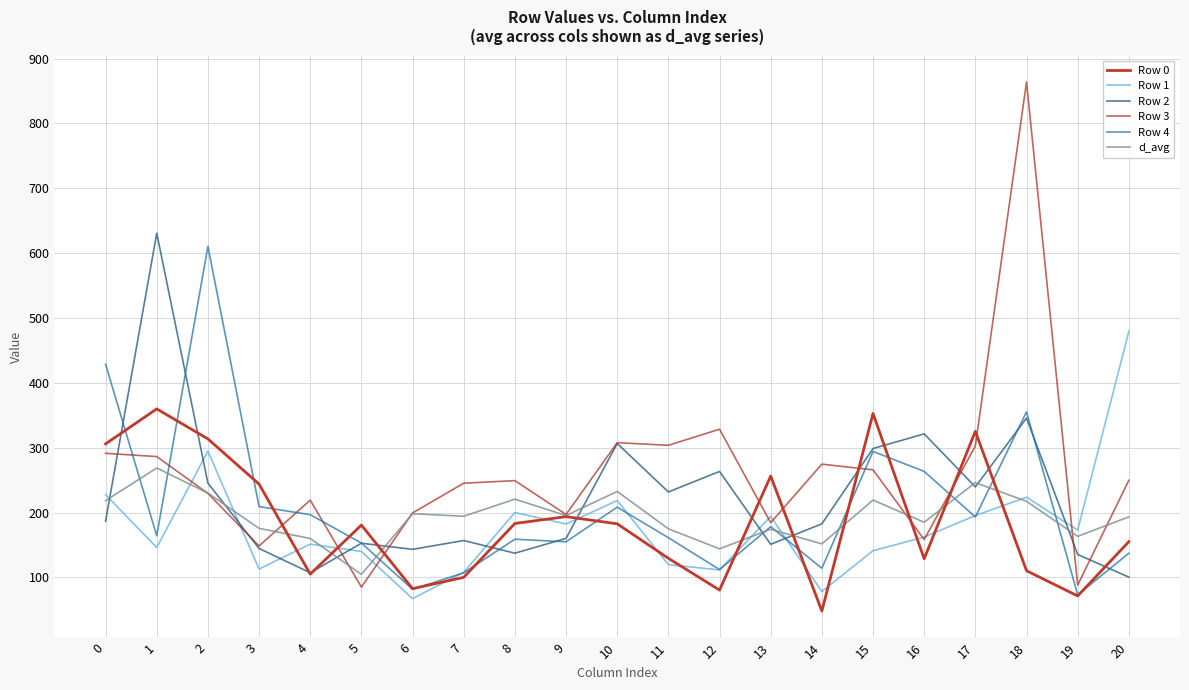

What is the difference between the Row 0 values at 18 and 8?

72.8